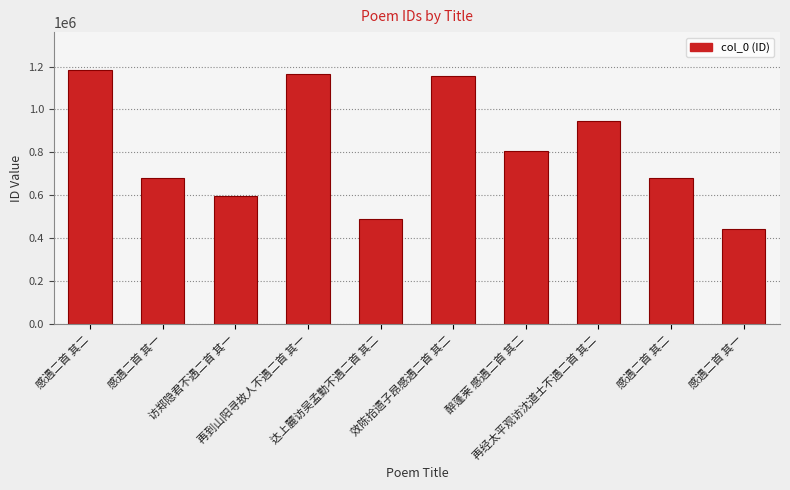

Does the chart contain any negative values?

No